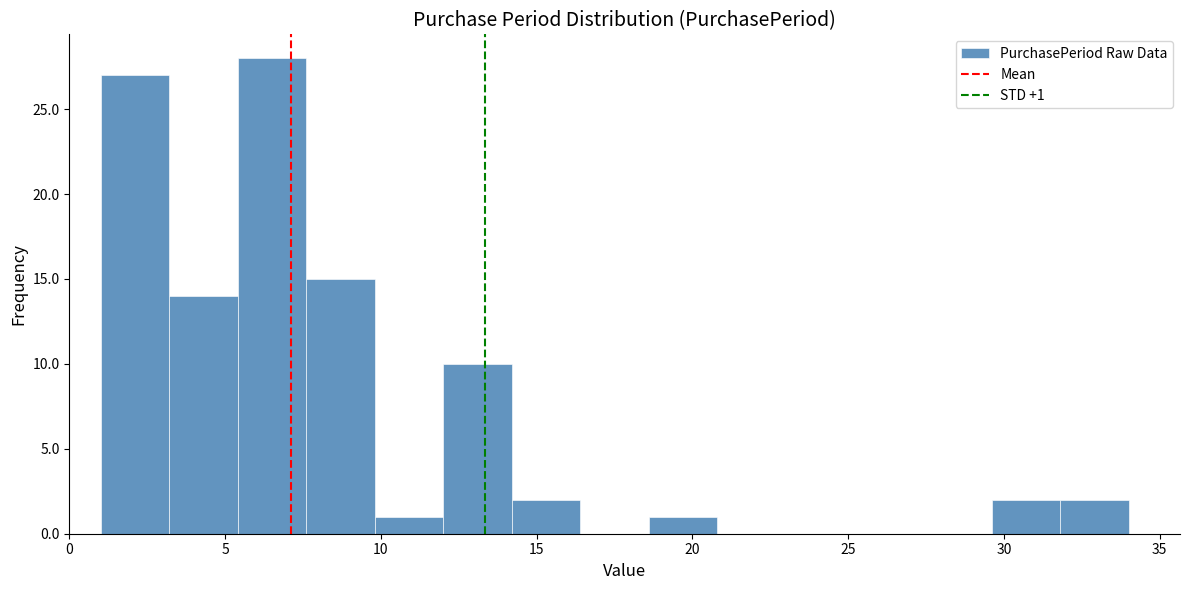

Which range on the x-axis has the tallest bar?

5.4 to 7.6